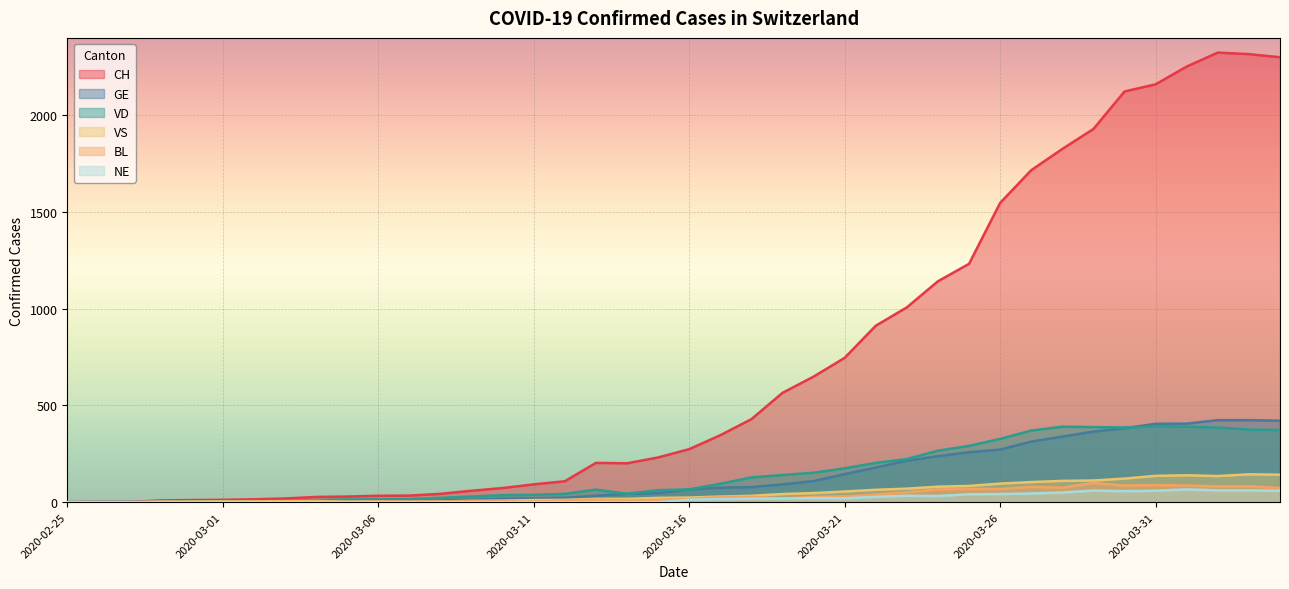

How many interior local valleys does the CH series have?

1